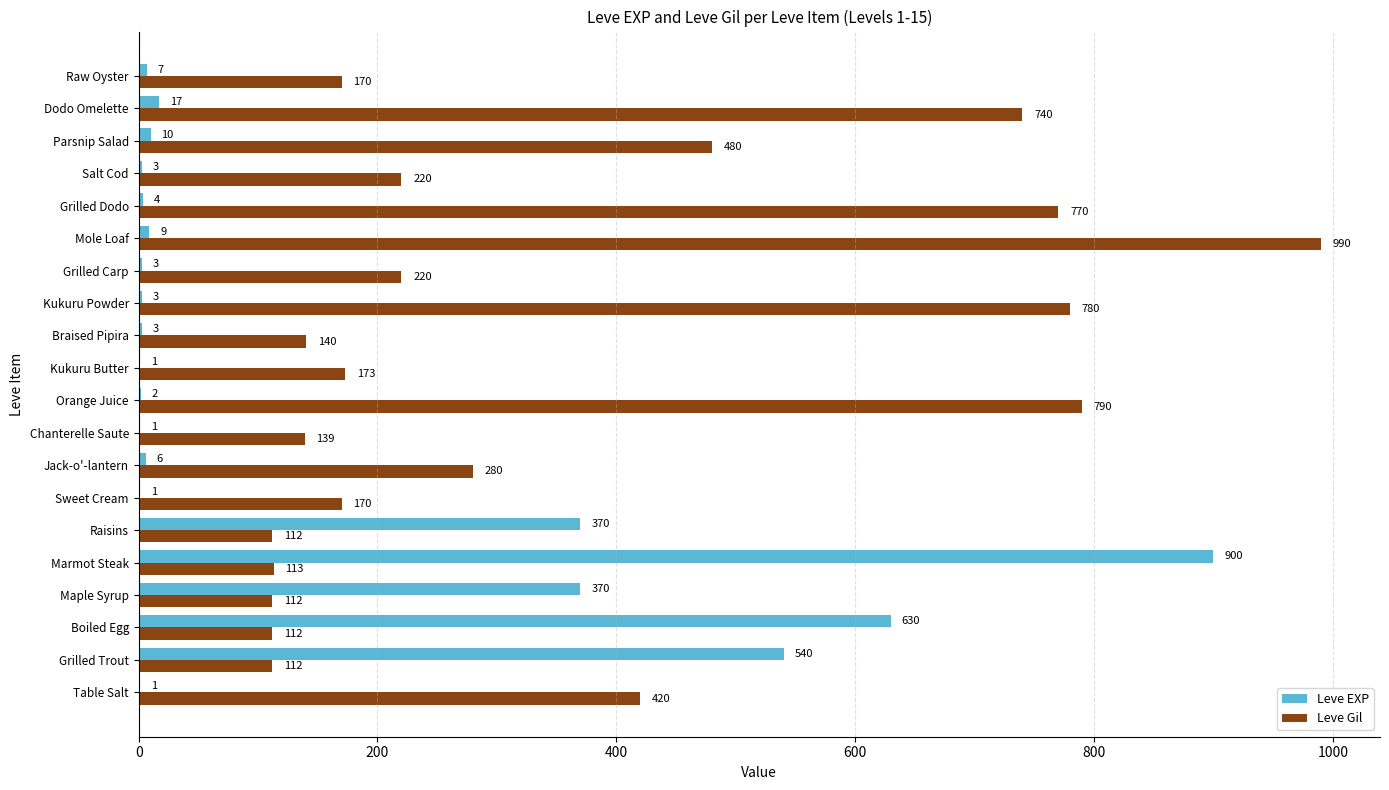

What is the sum of all Leve Gil values?

7043